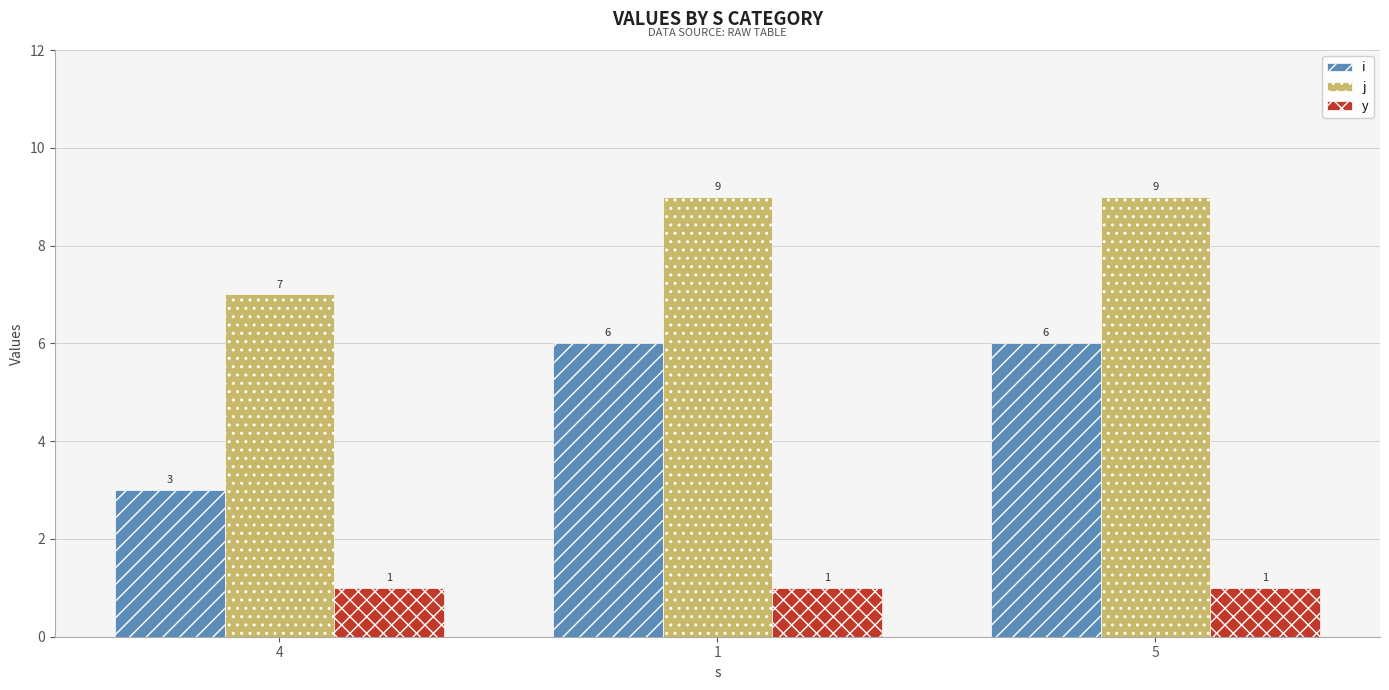

Reading left to right, what are all the values shown in this chart?

i: 3	6	6
j: 7	9	9
y: 1	1	1